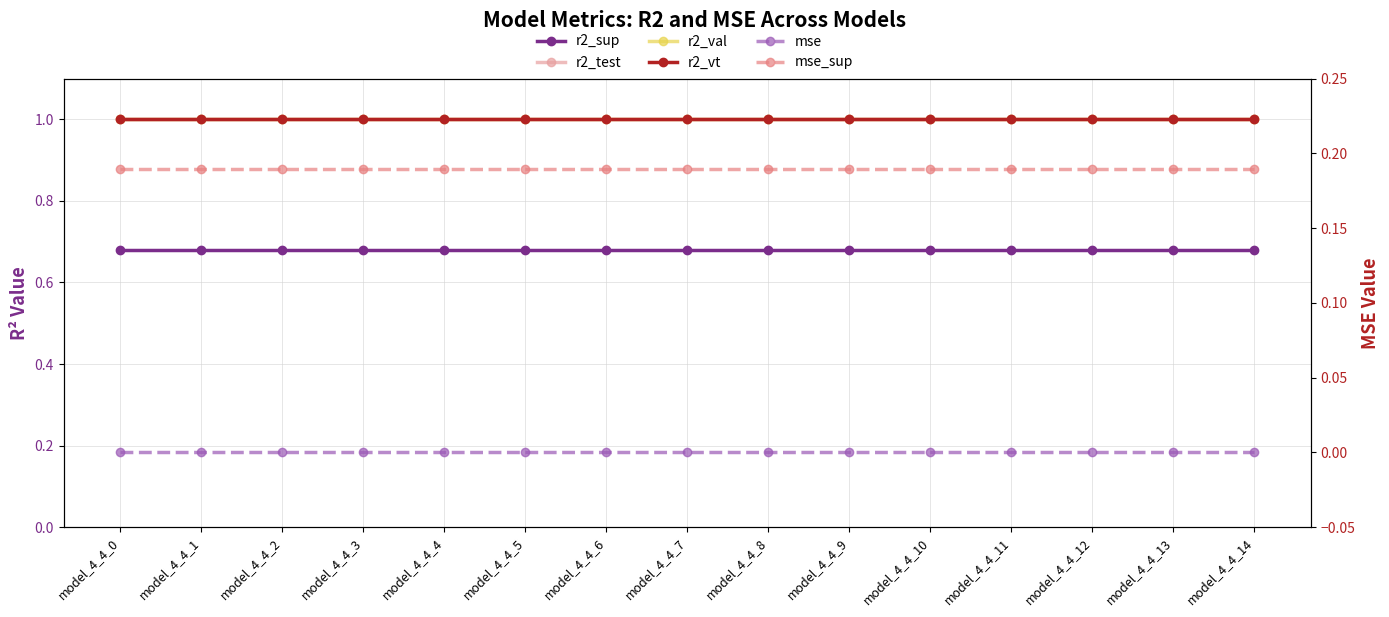

Between model_4_4_8 and model_4_4_12, which series saw the biggest shift?

r2_sup